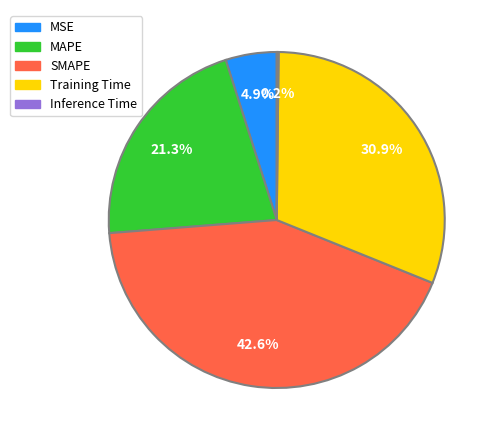

Between MAPE and Training Time, which is larger?

Training Time